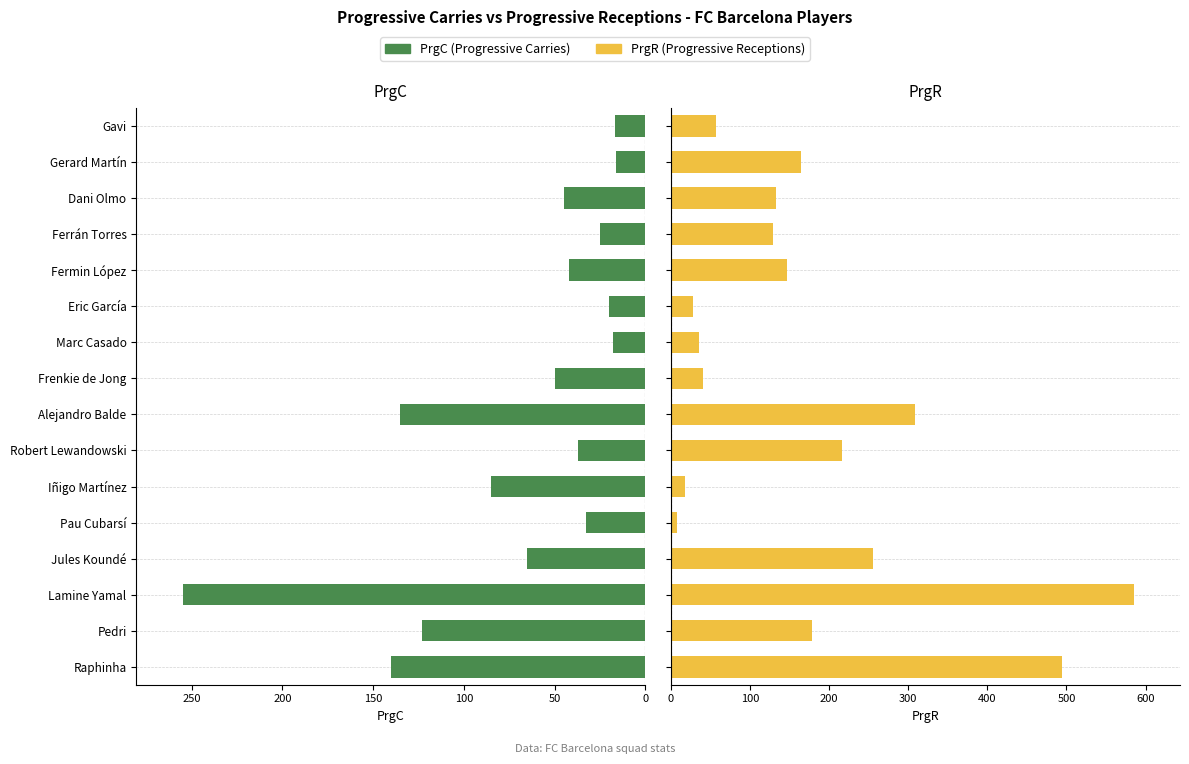

What position from the right is Alejandro Balde?

9